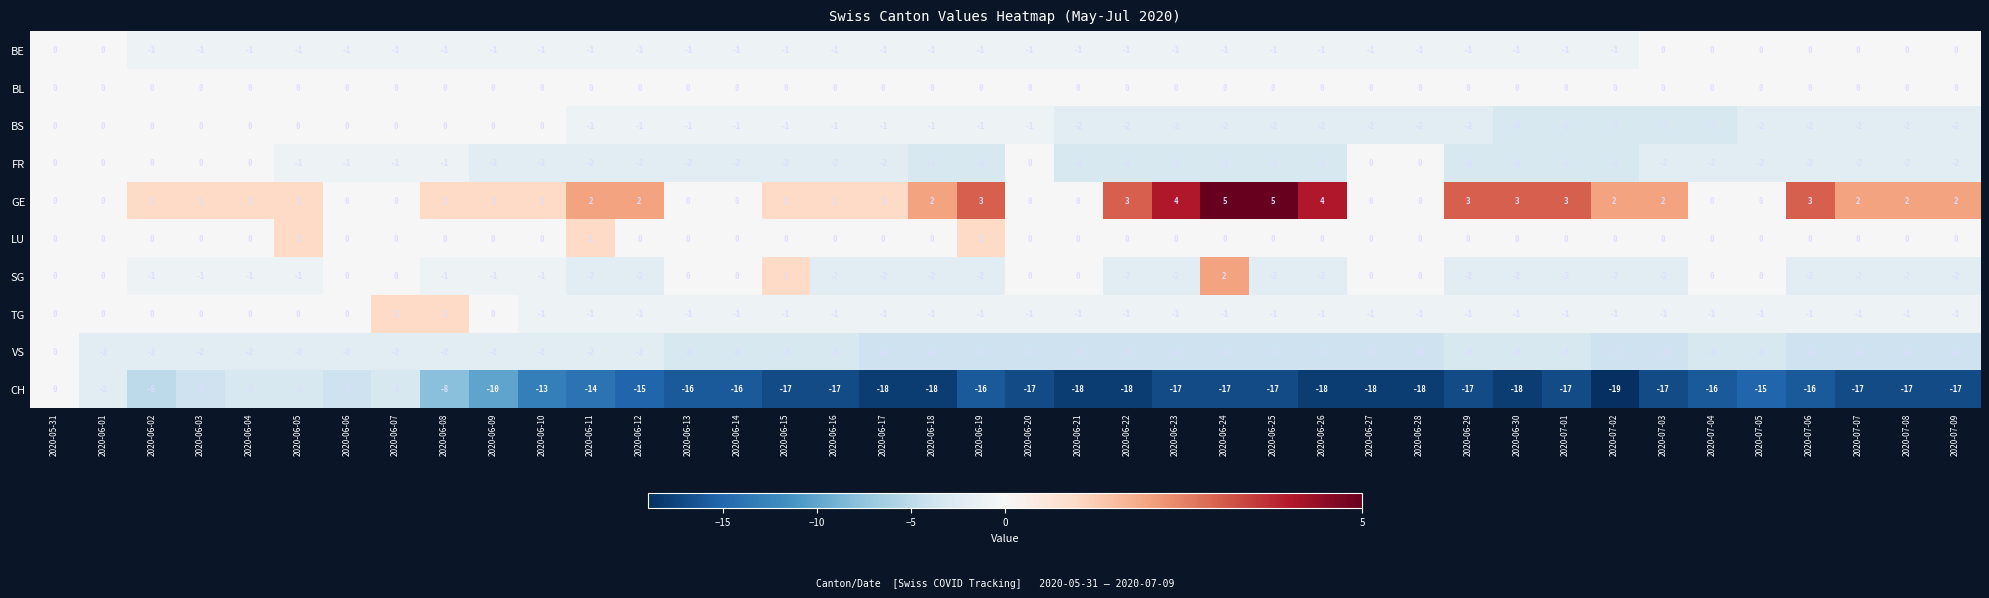

Is it true that FR equals -3 at 2020-06-25?

True